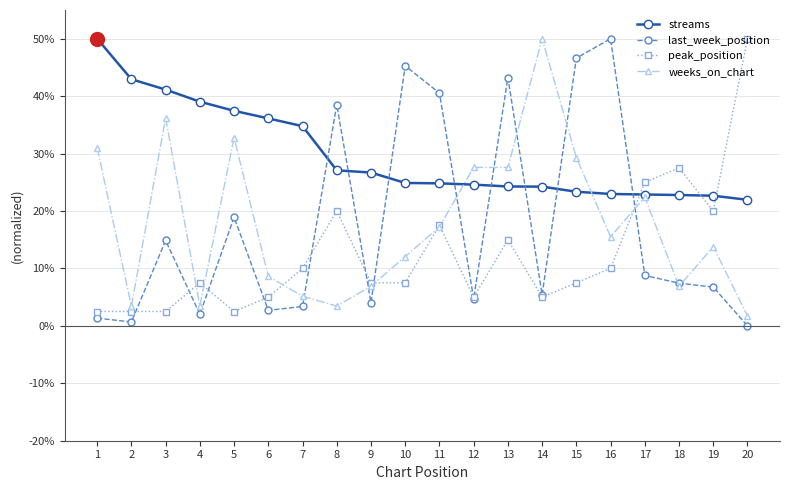

What is the value of the weeks_on_chart point at the 1st from the left?

31.0